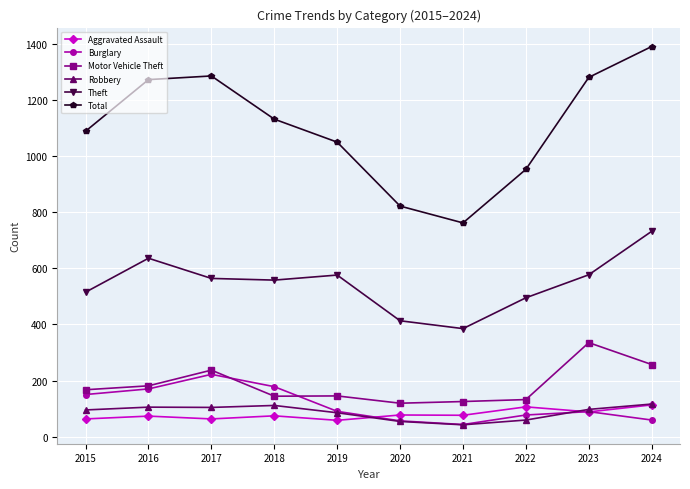

What is the total value across all series at 2016?

2438